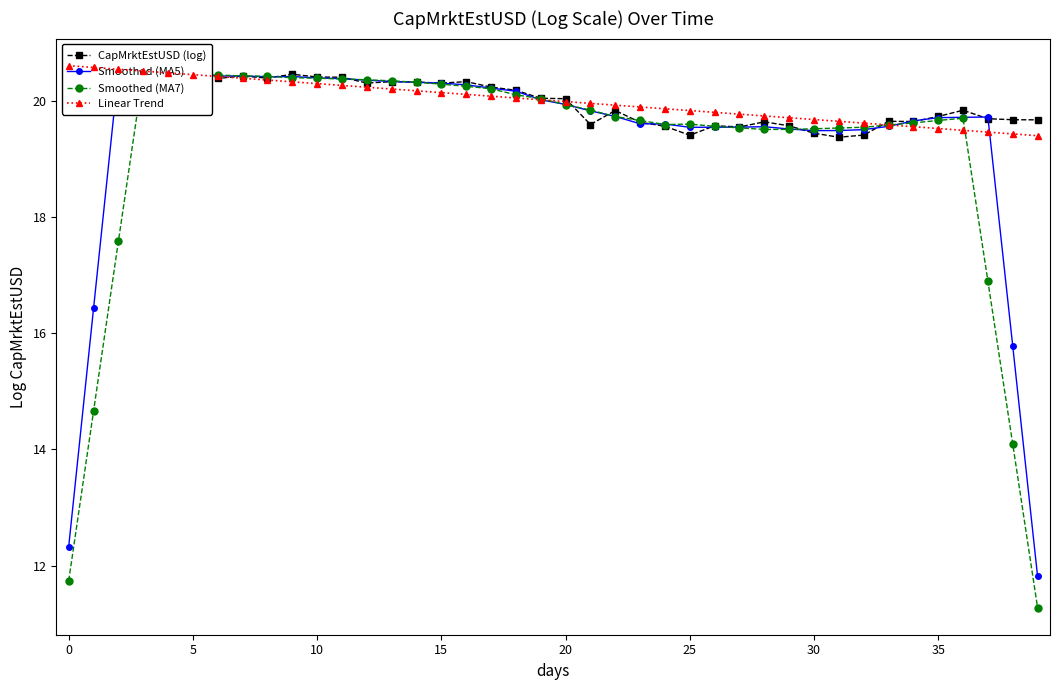

What is the difference between the maximum and second lowest values in the Smoothed (MA5) series?

8.2